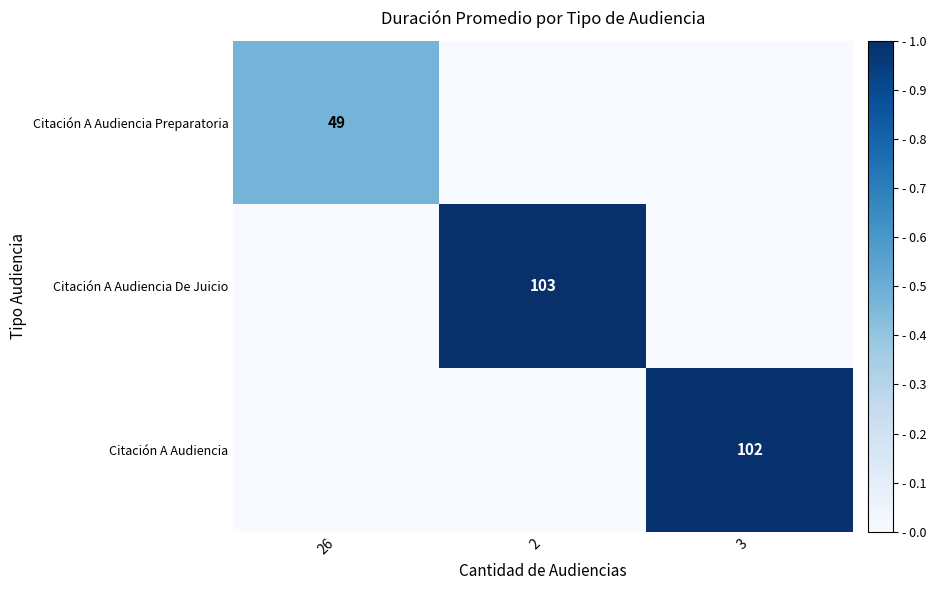

Is it true that Citación A Audiencia equals 102 at 3?

True